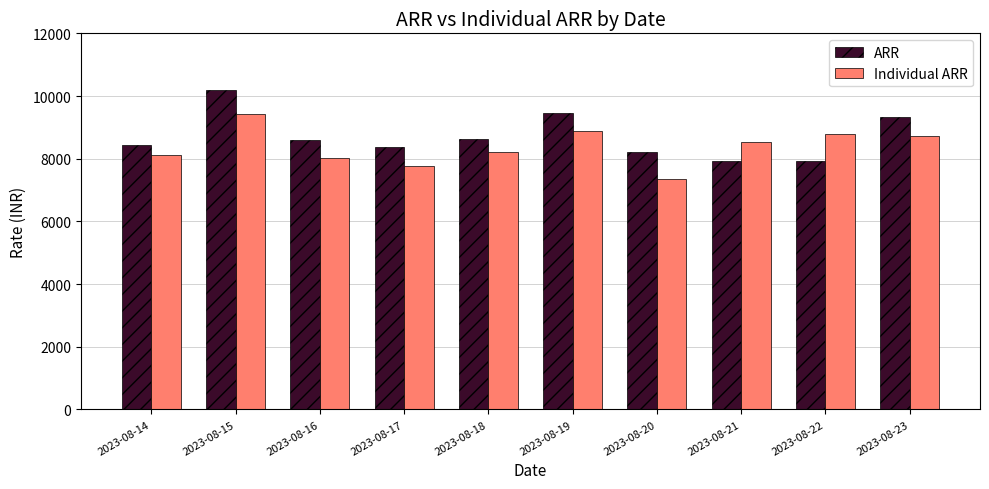

What is the average value of the Individual ARR series?

8382.3